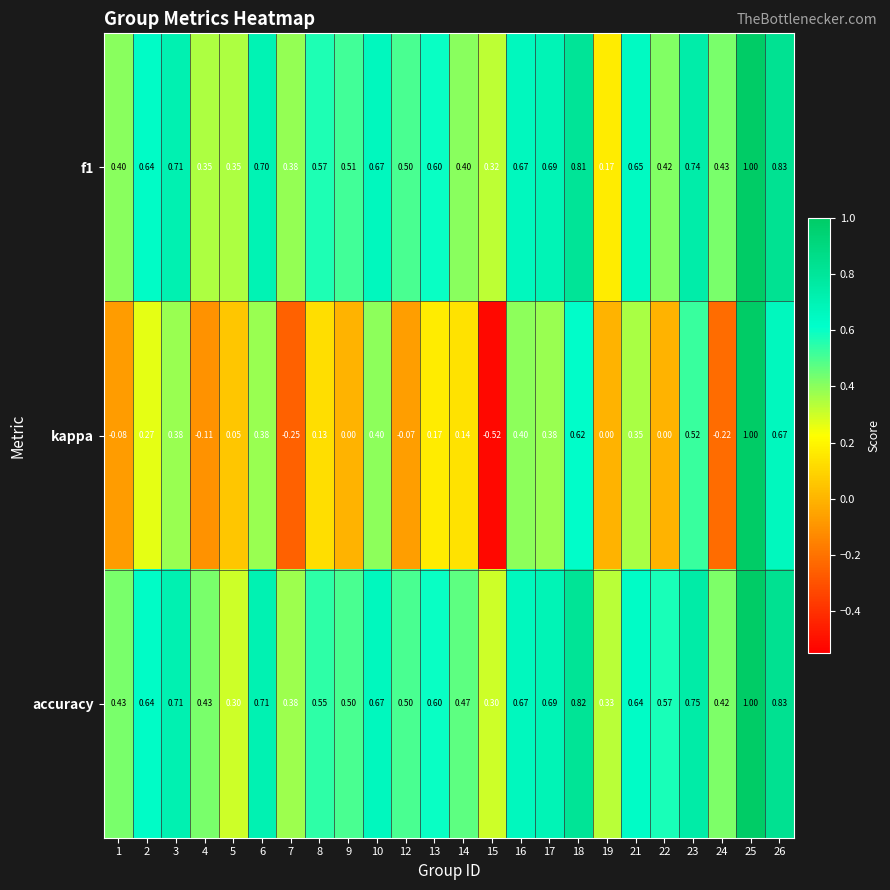

Between 6 and 17, which series saw the biggest shift?

accuracy